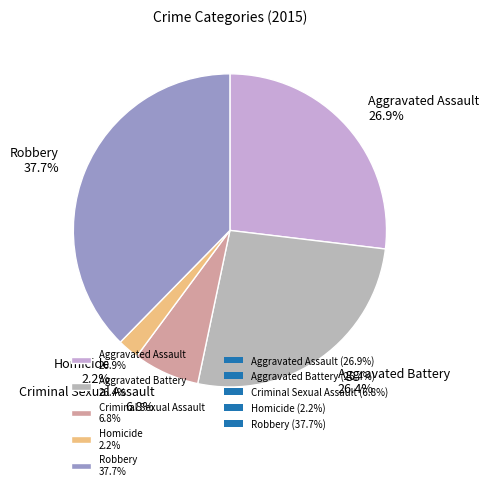

What is the ratio of the value at Criminal Sexual Assault 6.8% to the value at Aggravated Assault 26.9%?

0.3